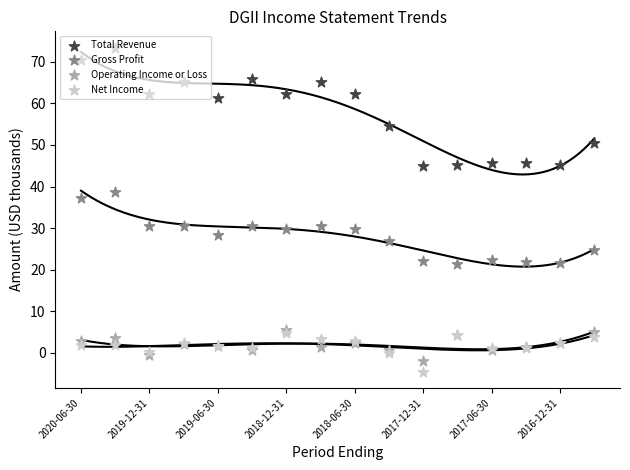

Is the value of Operating Income or Loss at 2019-06-30 greater than the value of Total Revenue at 2019-12-31?

No